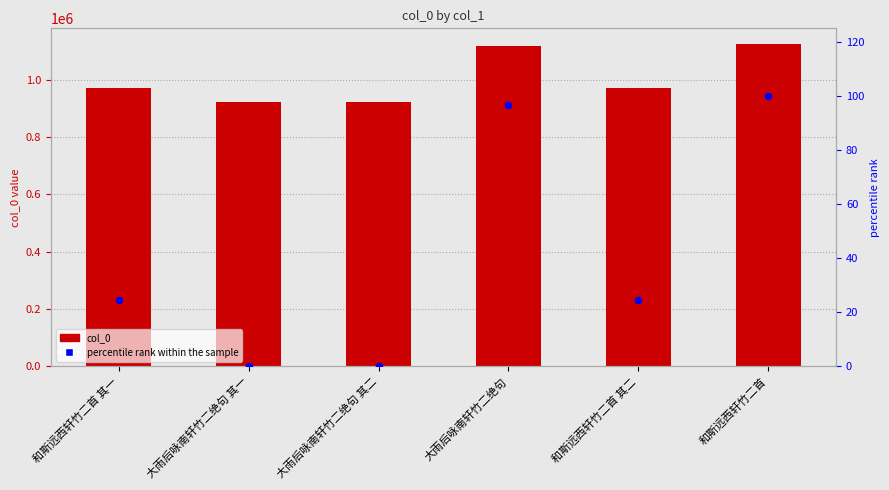

Is the value of percentile rank within the sample at 大雨后咏南轩竹二绝句 其一 greater than the value of col_0 at 大雨后咏南轩竹二绝句?

No